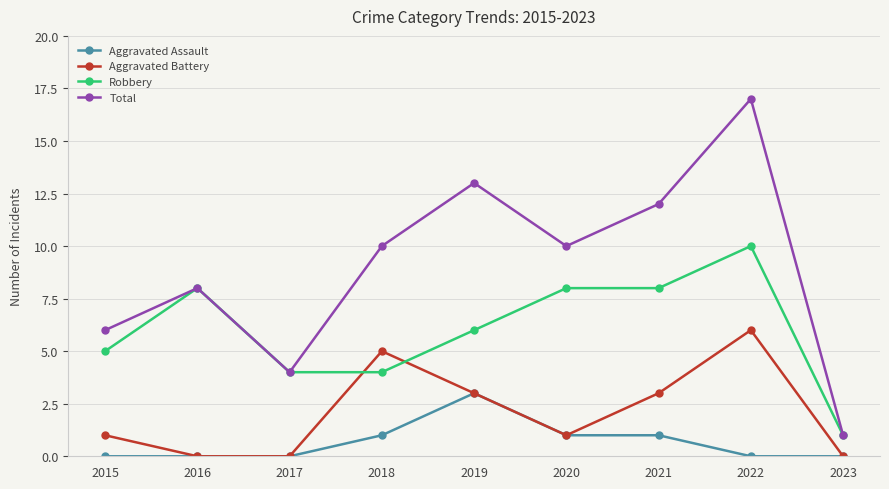

True or false: Aggravated Assault has more than 0 interior local peaks.

True